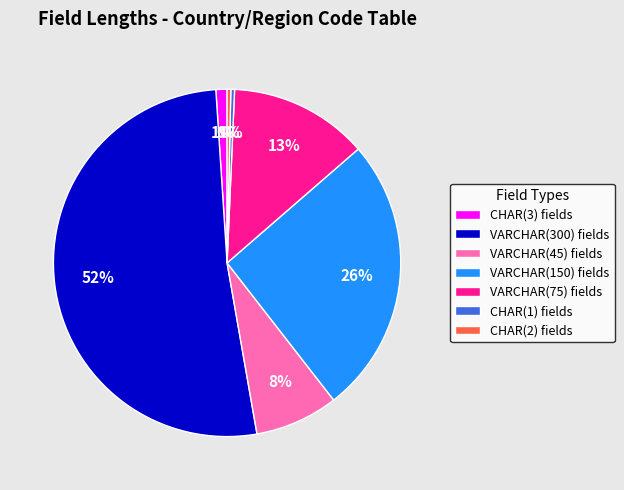

Which slice is the largest?

VARCHAR(300) fields